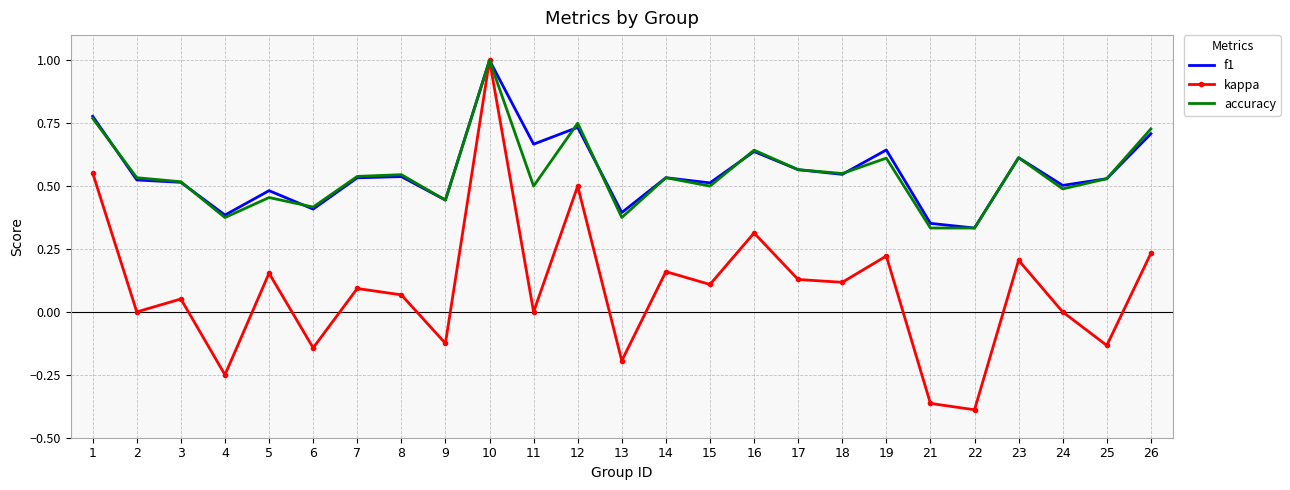

What is the total value across all series at 26?

1.7